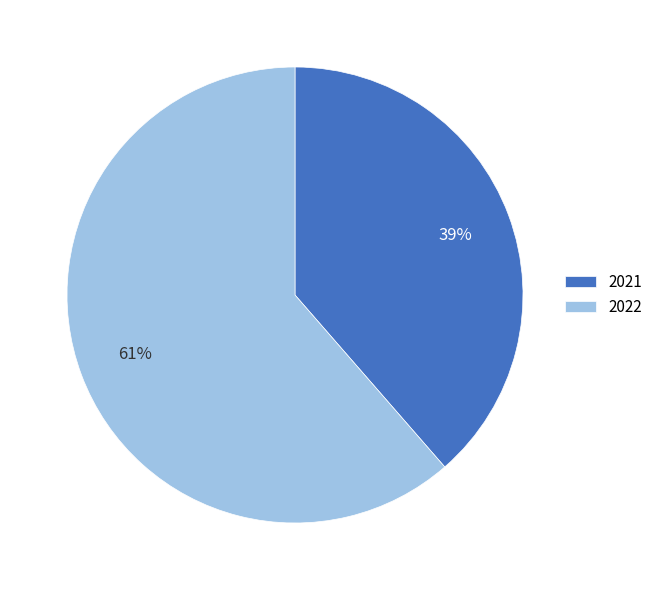

Between 2022 and 2021, which is larger?

2022